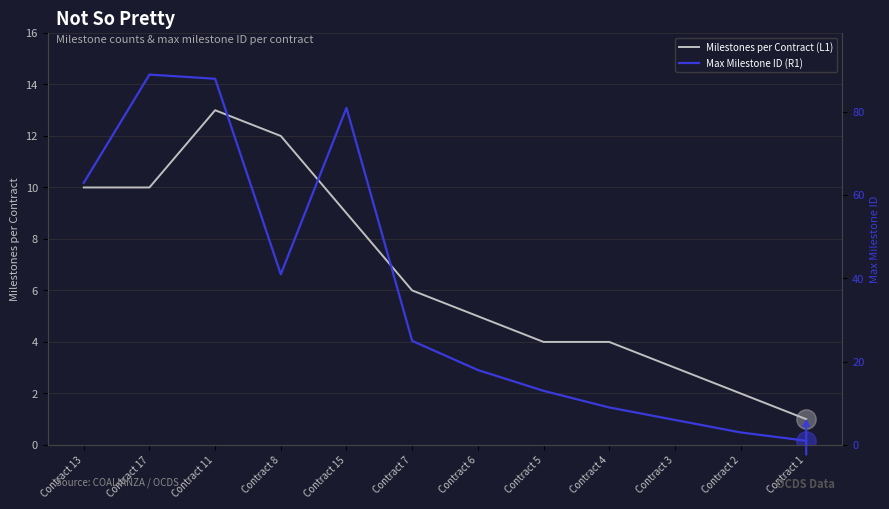

At how many categories does at least one series exceed 62?

4